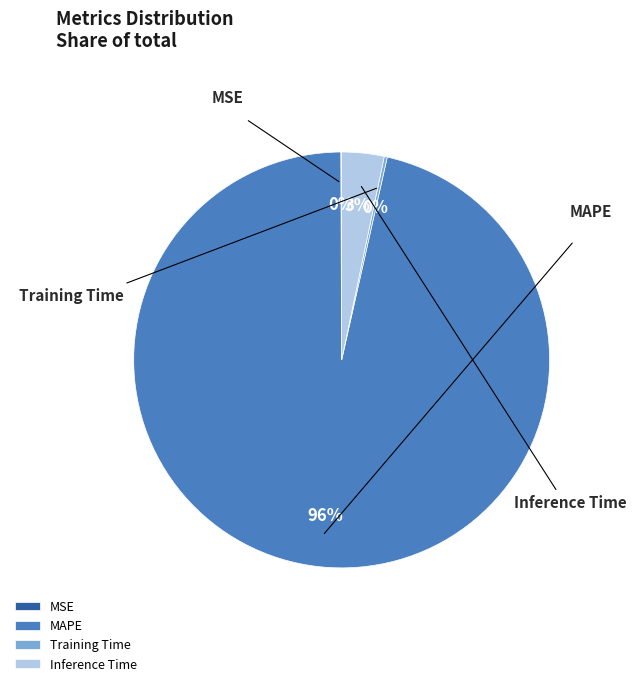

How much of the chart is everything except Training Time?

99.8%